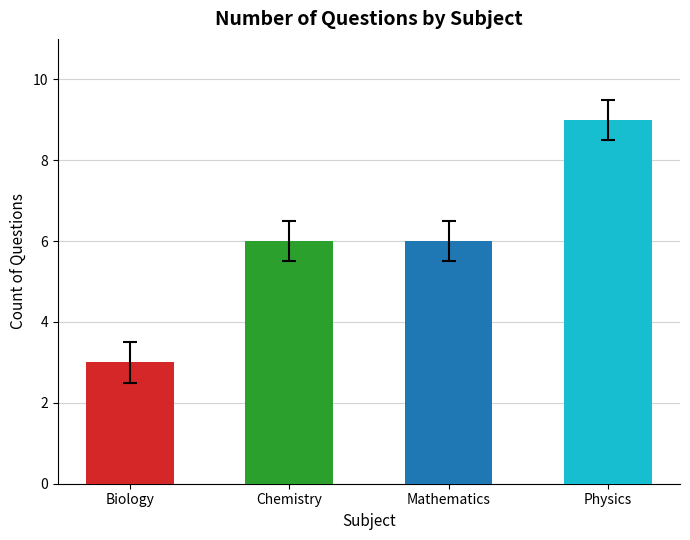

Reading right to left, list all the values displayed in this chart.

Physics=9	Mathematics=6	Chemistry=6	Biology=3